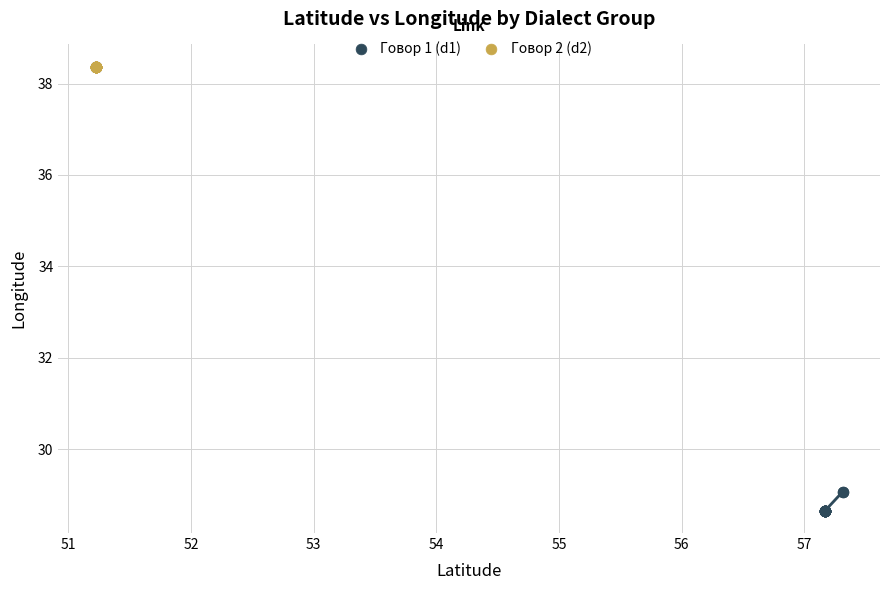

Which series contains the highest Y value?

Говор 2 (d2)